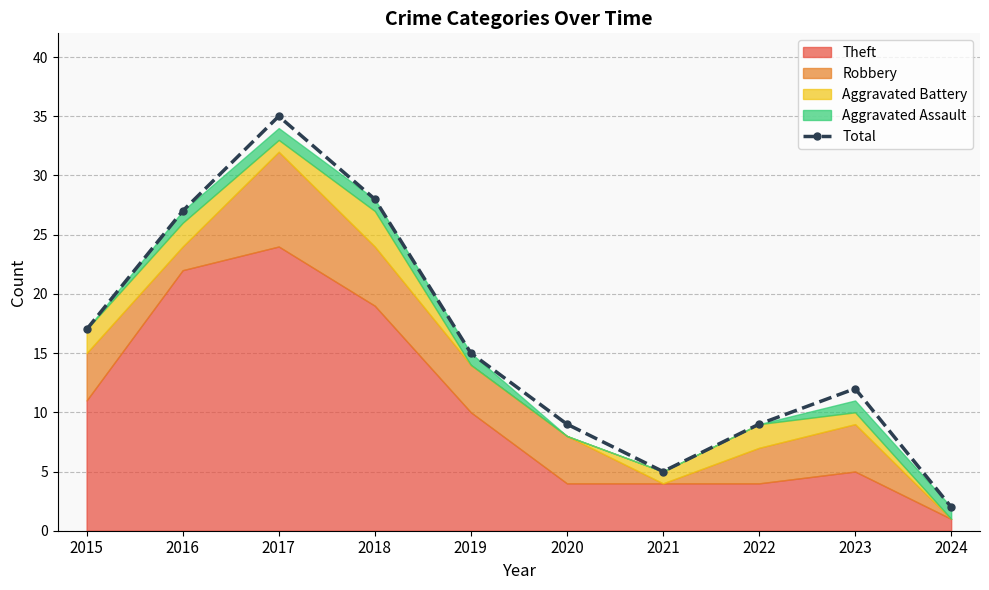

Where is the first local maximum?

2017